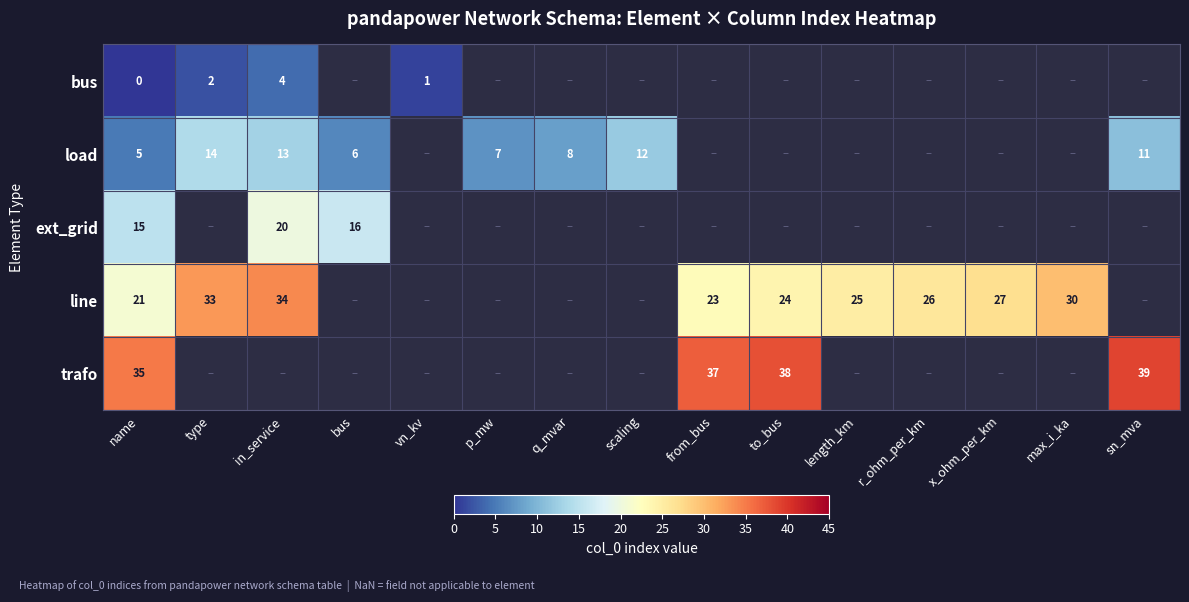

The ext_grid series shows 15 at name. True or false?

True